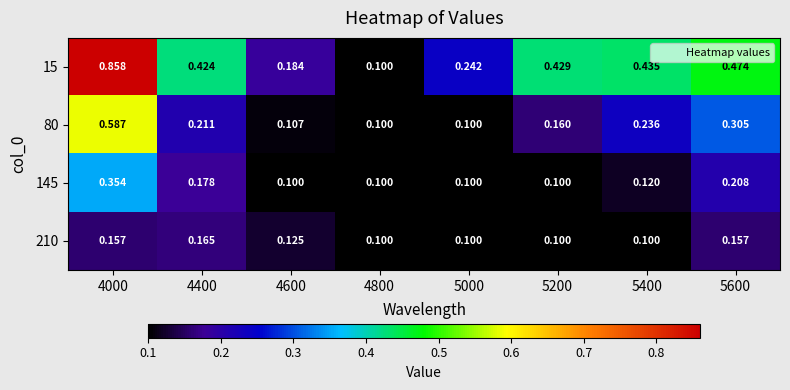

Is the value of 145 at 5000 greater than the value of 80 at 4600?

No